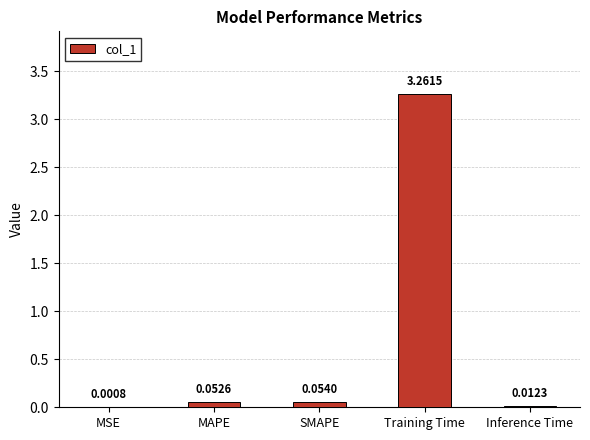

Between Inference Time and Training Time, which is larger?

Training Time